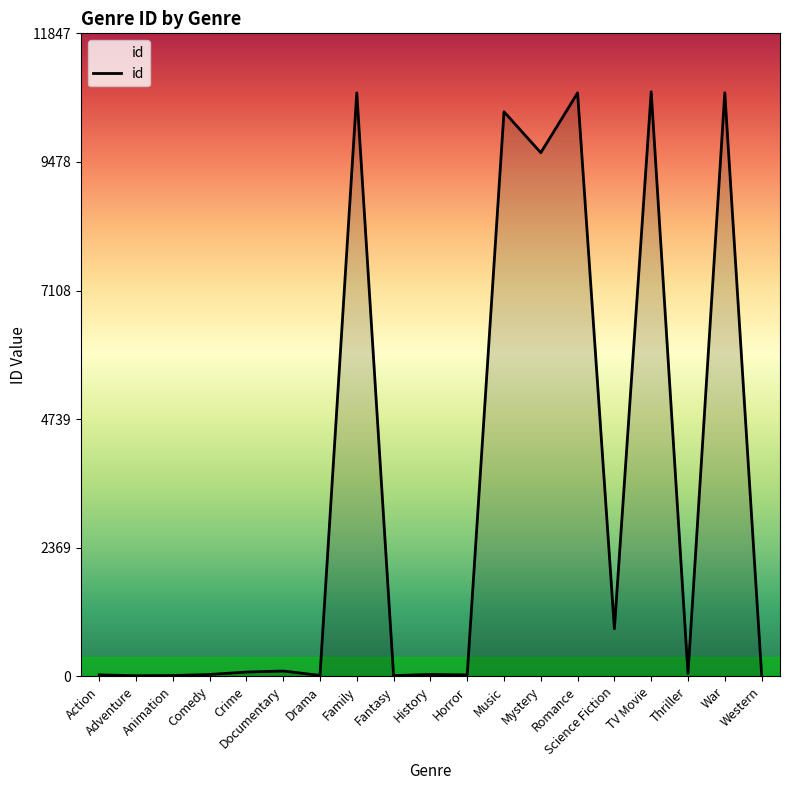

What is the greatest value displayed?

10770